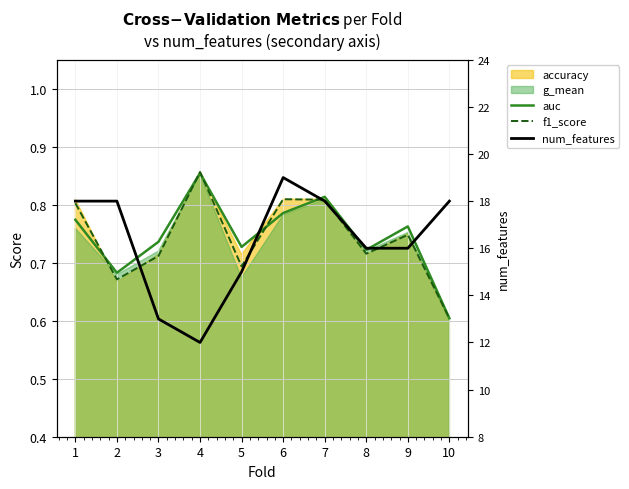

What is the smallest value displayed?

0.6